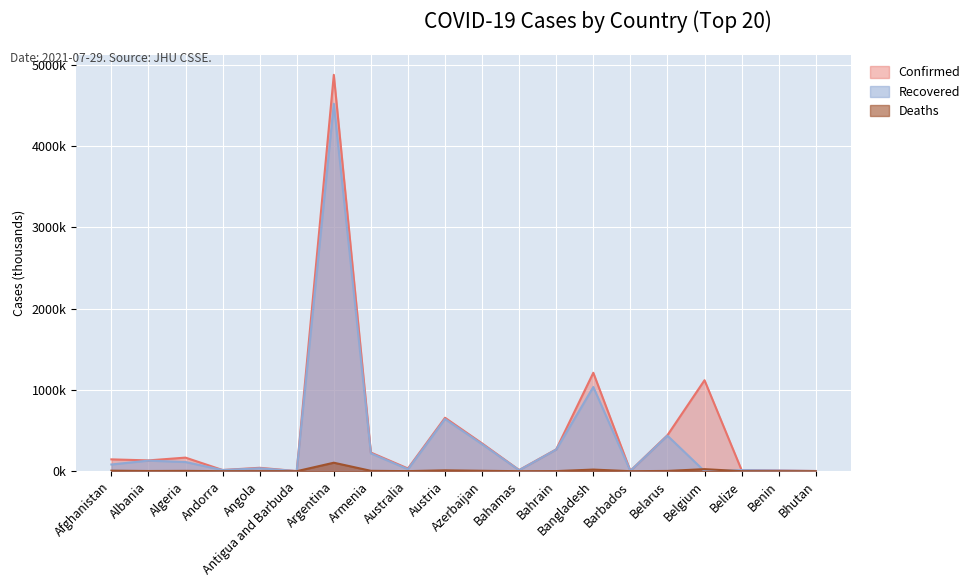

What is the label of the 15th point from the left?

Barbados